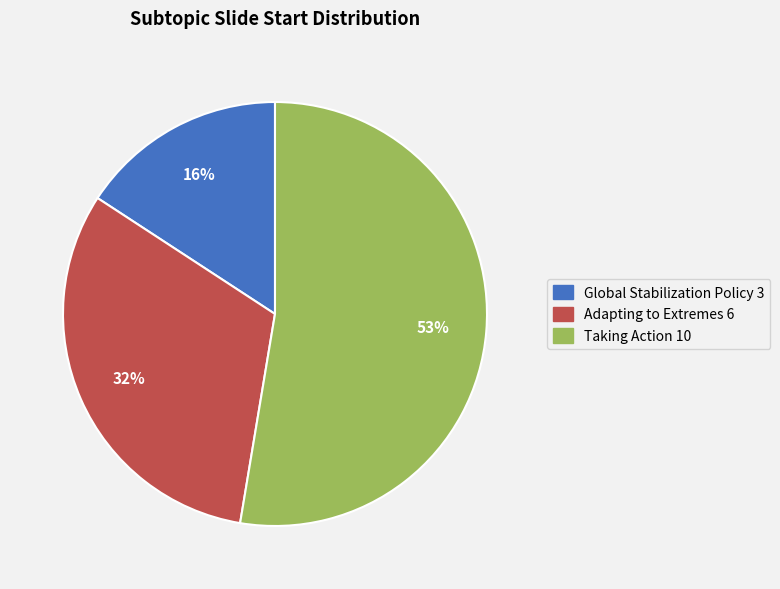

Is the sum of Adapting to Extremes and Taking Action greater than half?

Yes